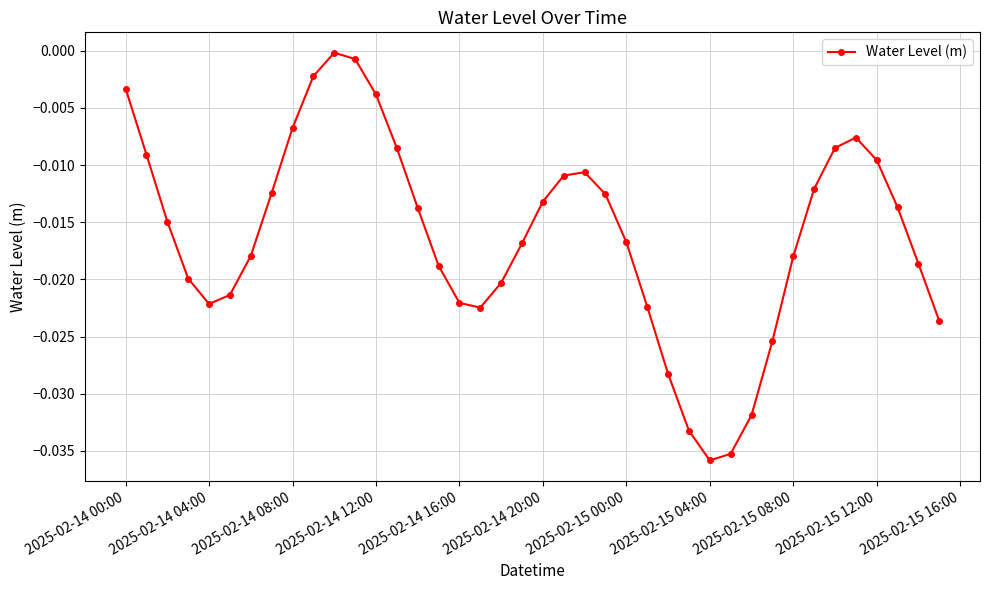

True or false: the data has more than 0 interior local peaks.

True